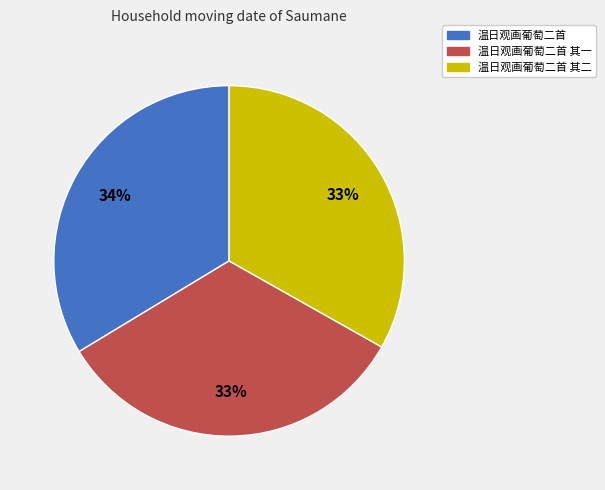

What is the ratio of the value at 温日观画葡萄二首 其二 to the value at 温日观画葡萄二首?

1.0